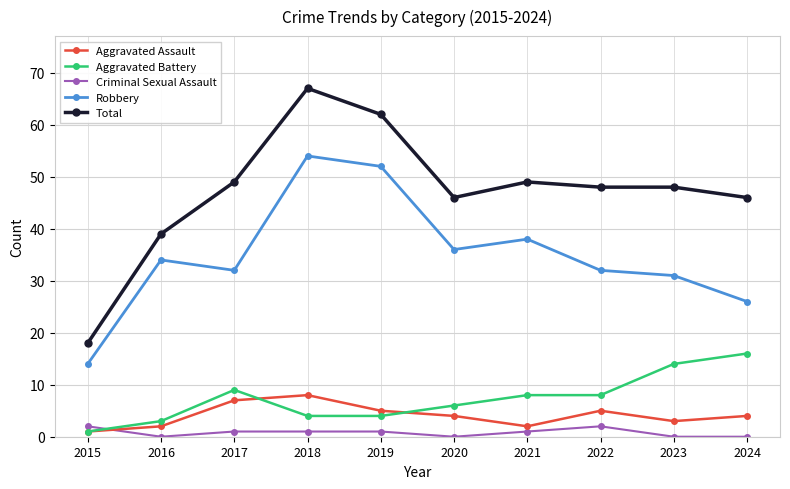

How many distinct data groups are displayed?

5